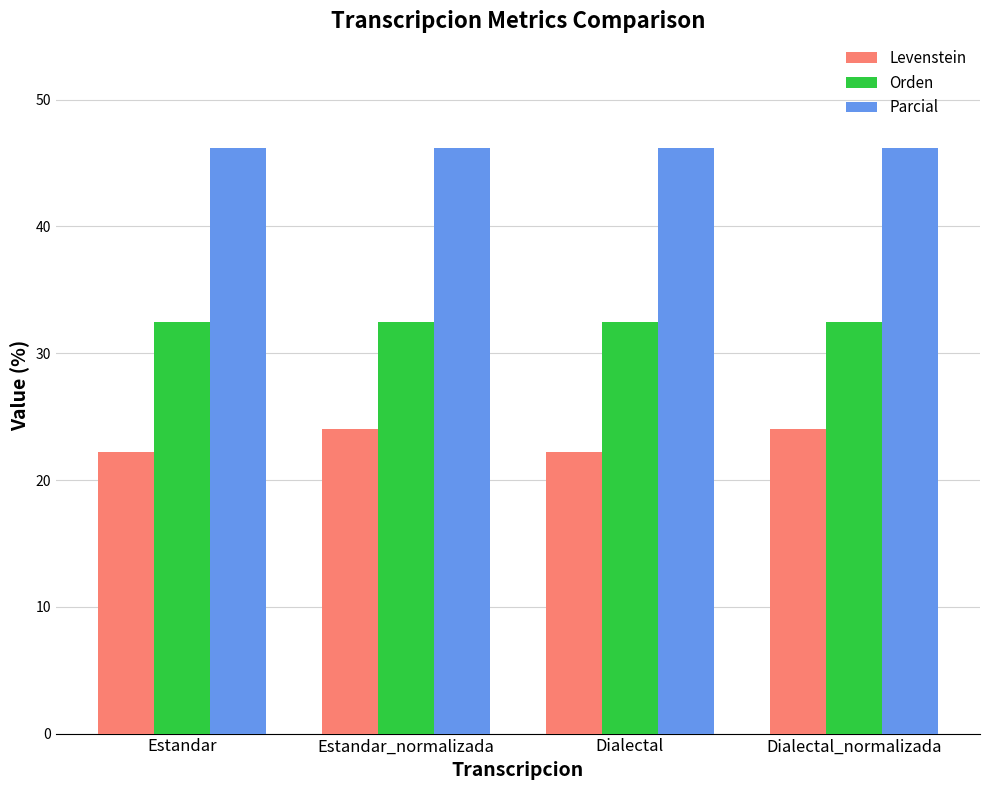

What is the value of the Levenstein bar at the 4th from the left?

24.0